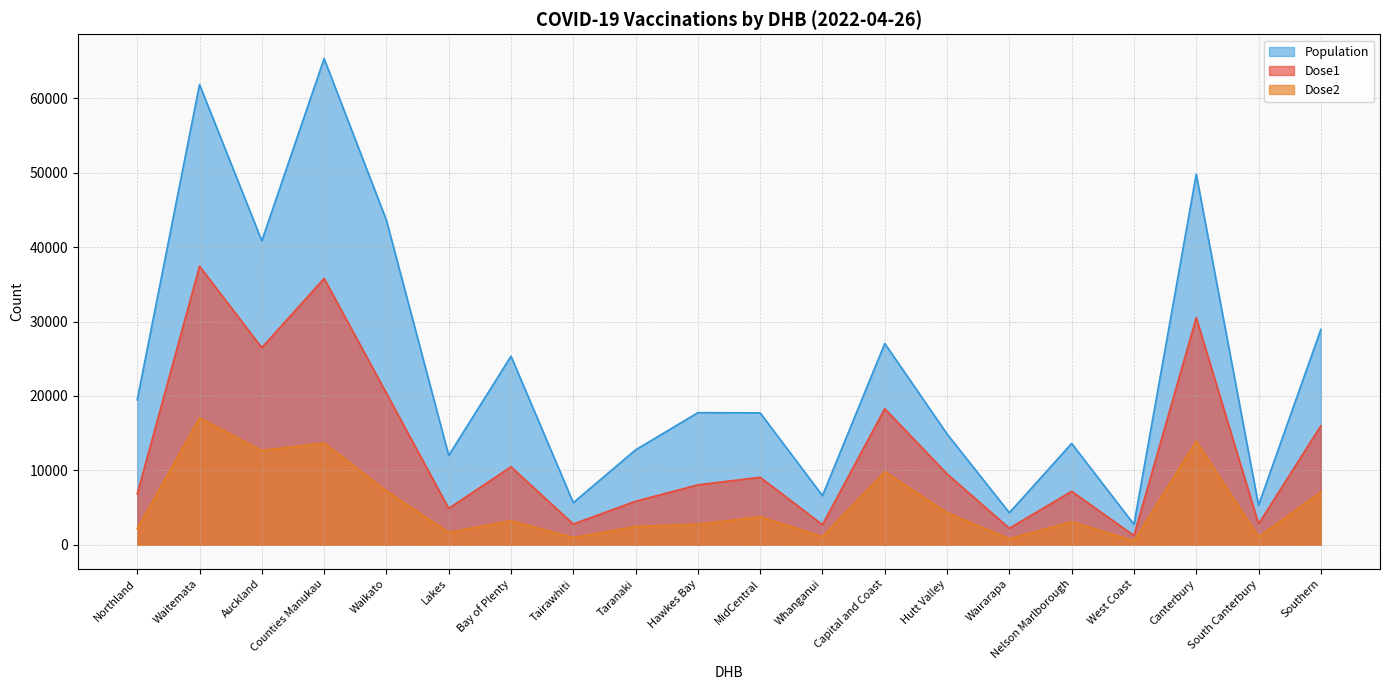

True or false: Population has a value of 23487 at Hutt Valley.

False